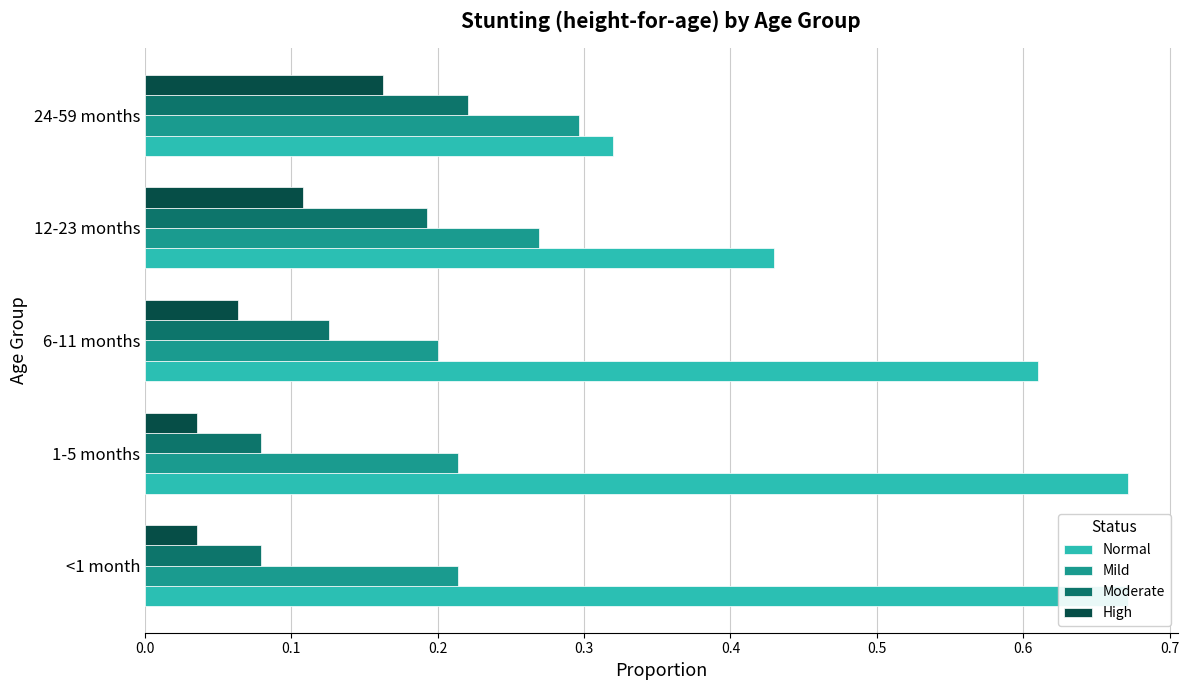

What is the value of the High bar at the 4th from the left?

0.1